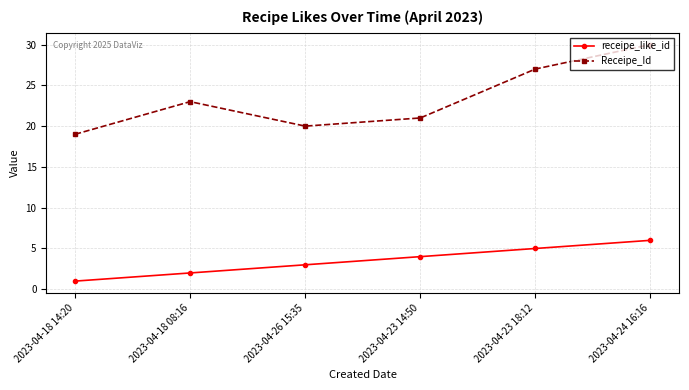

What is the sum of the receipe_like_id values at 2023-04-18 08:16 and 2023-04-23 18:12?

7